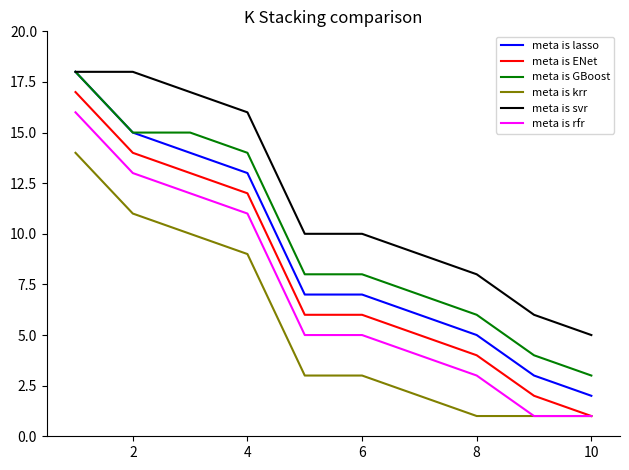

Which series has the largest total across all categories?

meta is svr